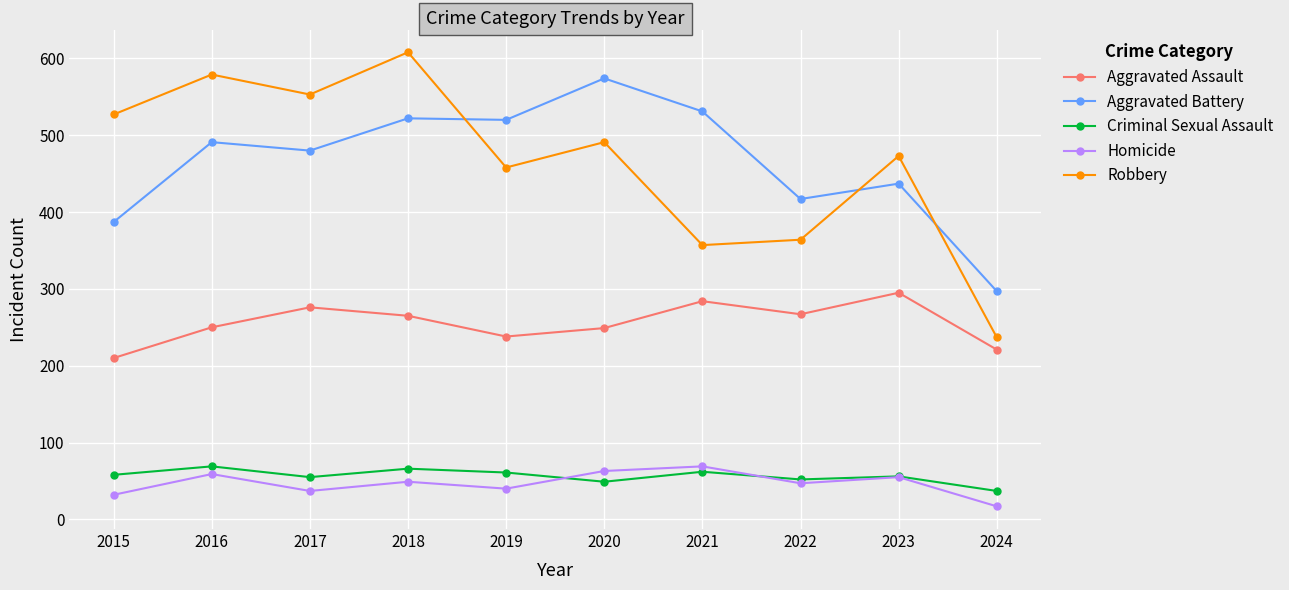

Which series changed the most between 2015 and 2021?

Robbery